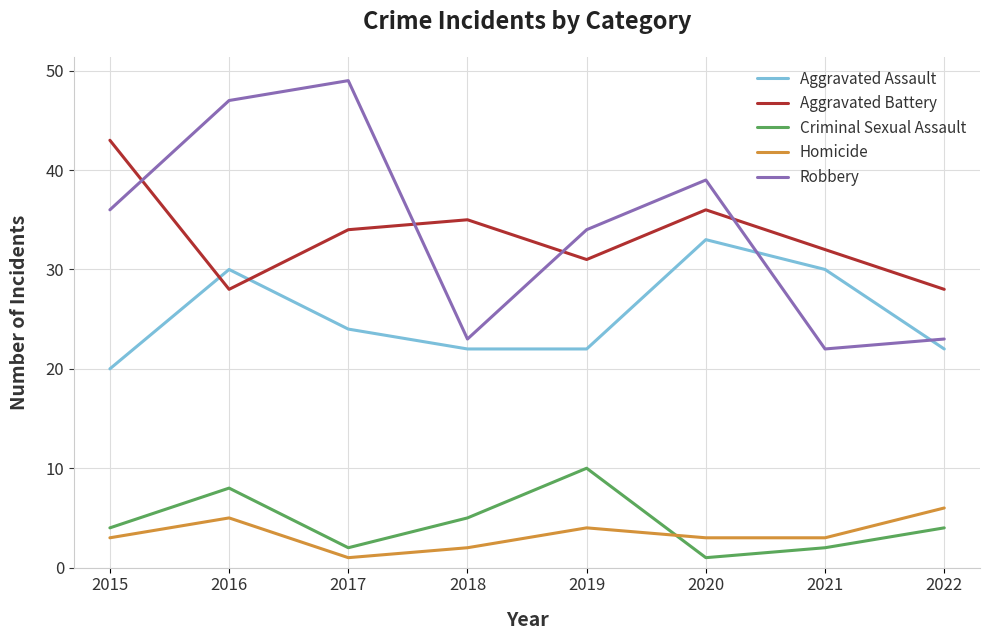

What is the highest value of the Aggravated Assault series?

33